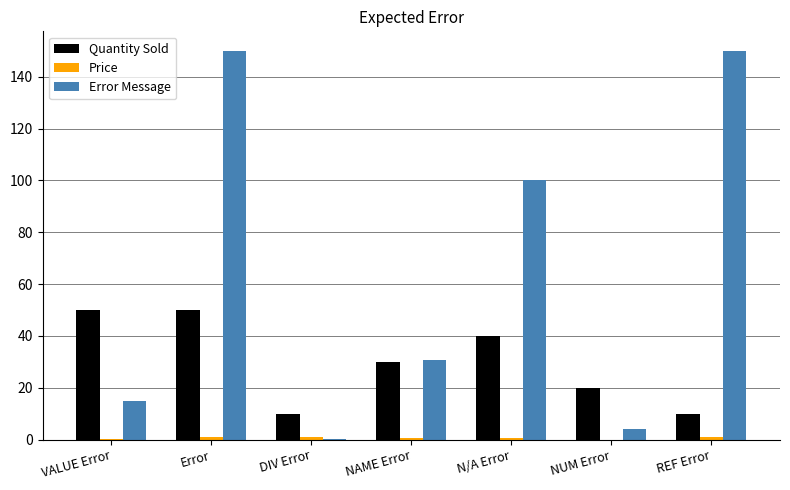

Between Error and REF Error, which series saw the biggest shift?

Quantity Sold